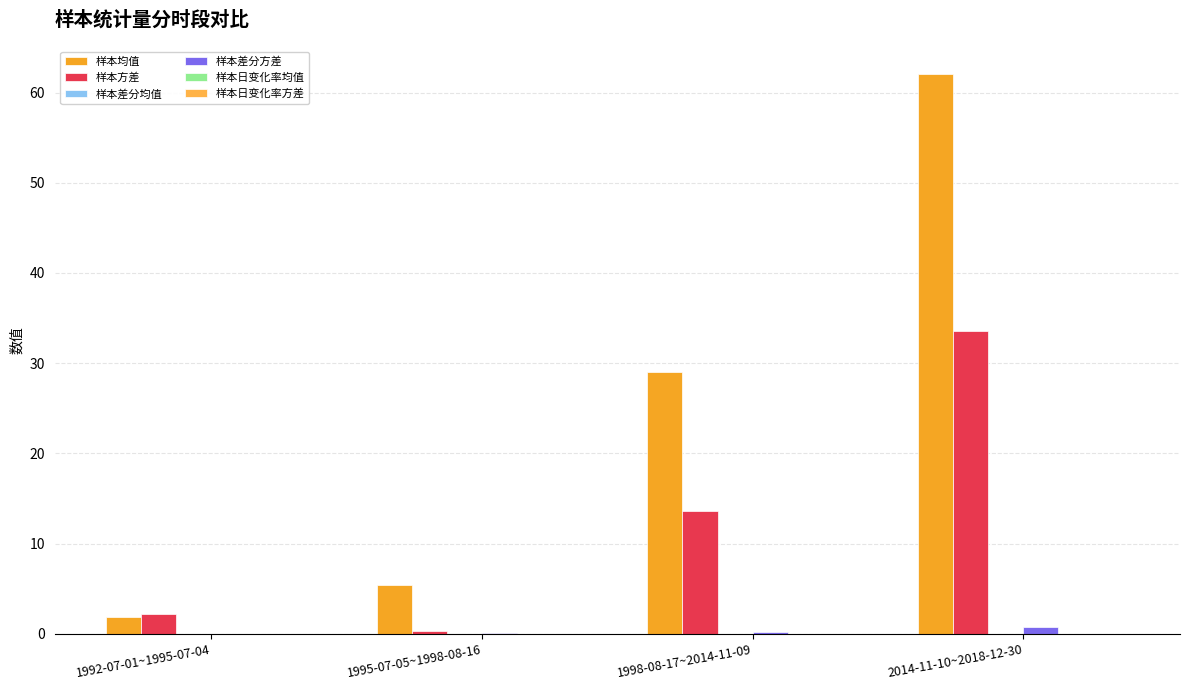

How many groups of bars are there?

4